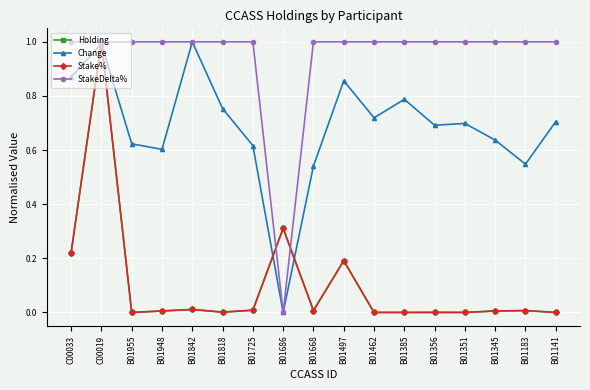

After their last crossing, which series has the higher values: Holding or StakeDelta%?

StakeDelta%